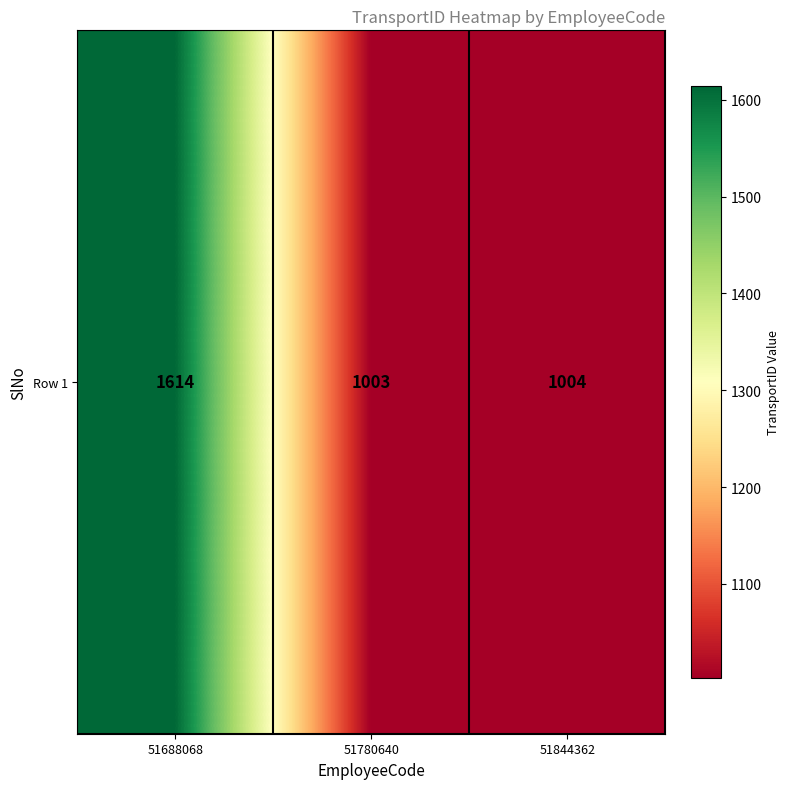

How many data points does each series have?

3